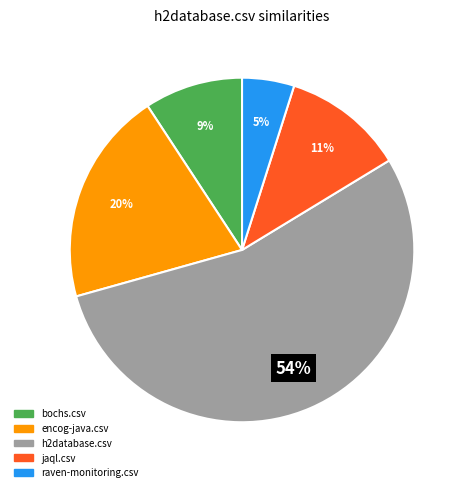

What percentage is the encog-java.csv slice, to the nearest percent?

20%